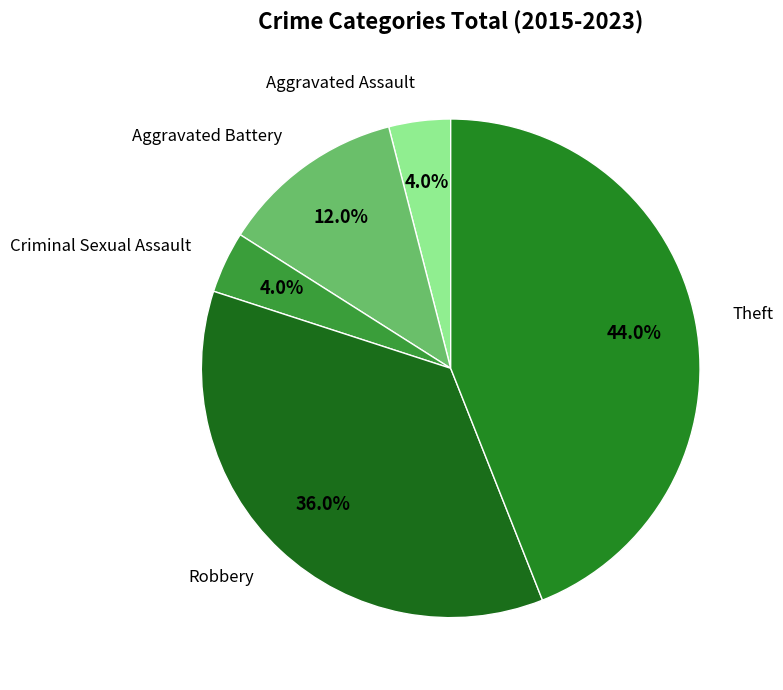

Count the number of slices in the pie.

5